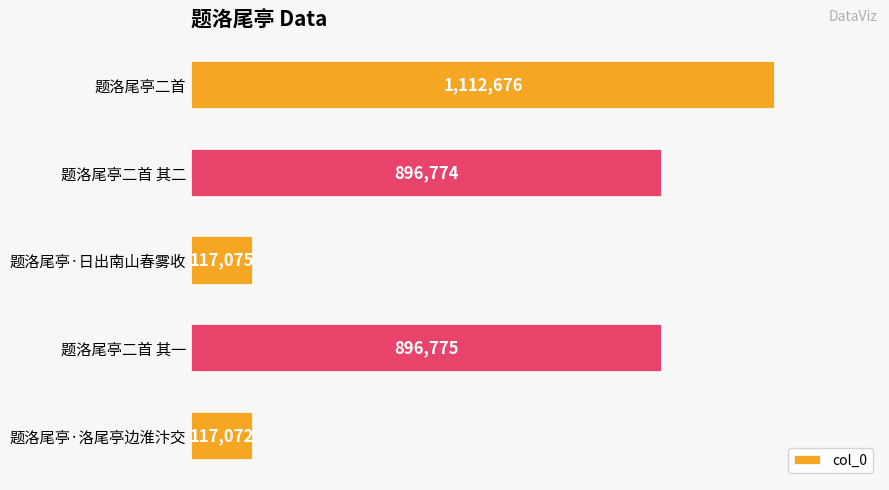

Rank the categories by value from highest to lowest.

题洛尾亭二首, 题洛尾亭二首 其一, 题洛尾亭二首 其二, 题洛尾亭·日出南山春雾收, 题洛尾亭·洛尾亭边淮汴交